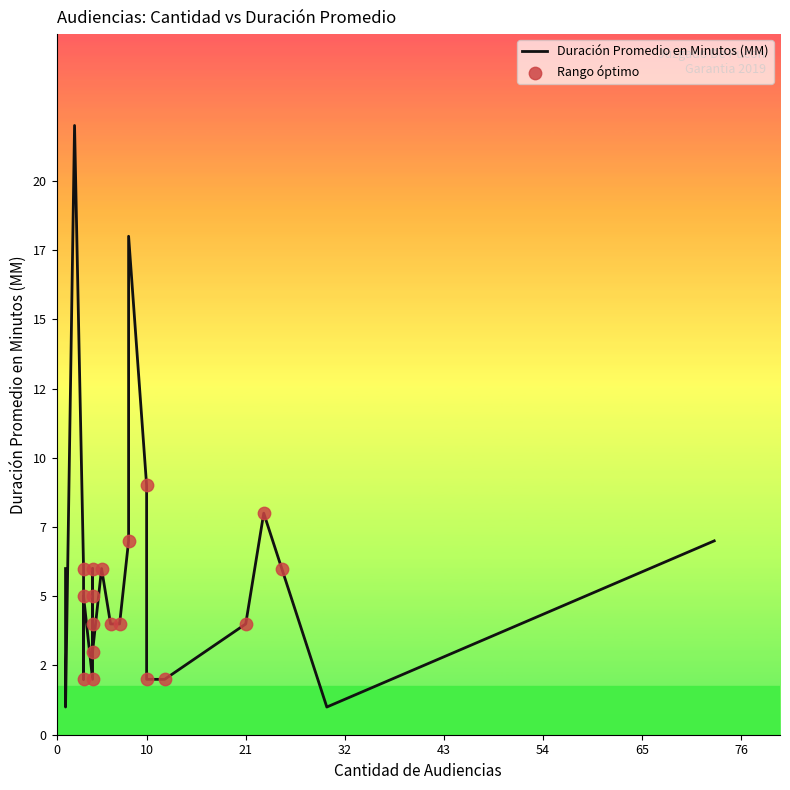

What is the change in value from 30 to 6?

+3